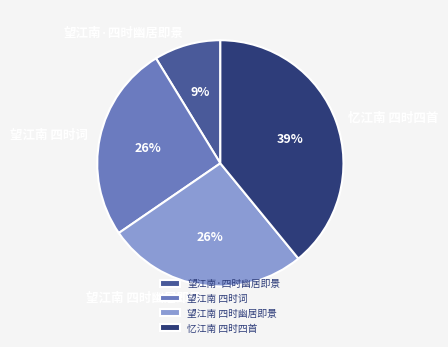

To the nearest percent, what is the difference between the 忆江南 四时四首 and 望江南 四时词 slice percentages?

13%